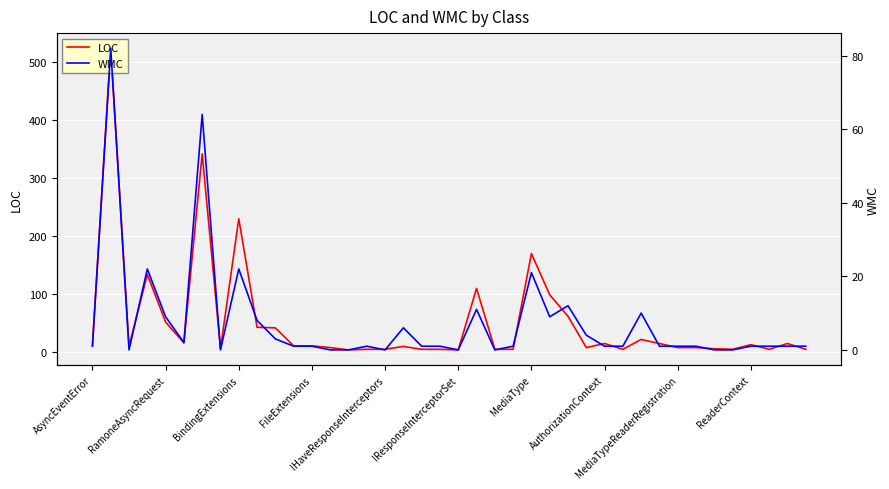

How many interior local valleys does the LOC series have?

9